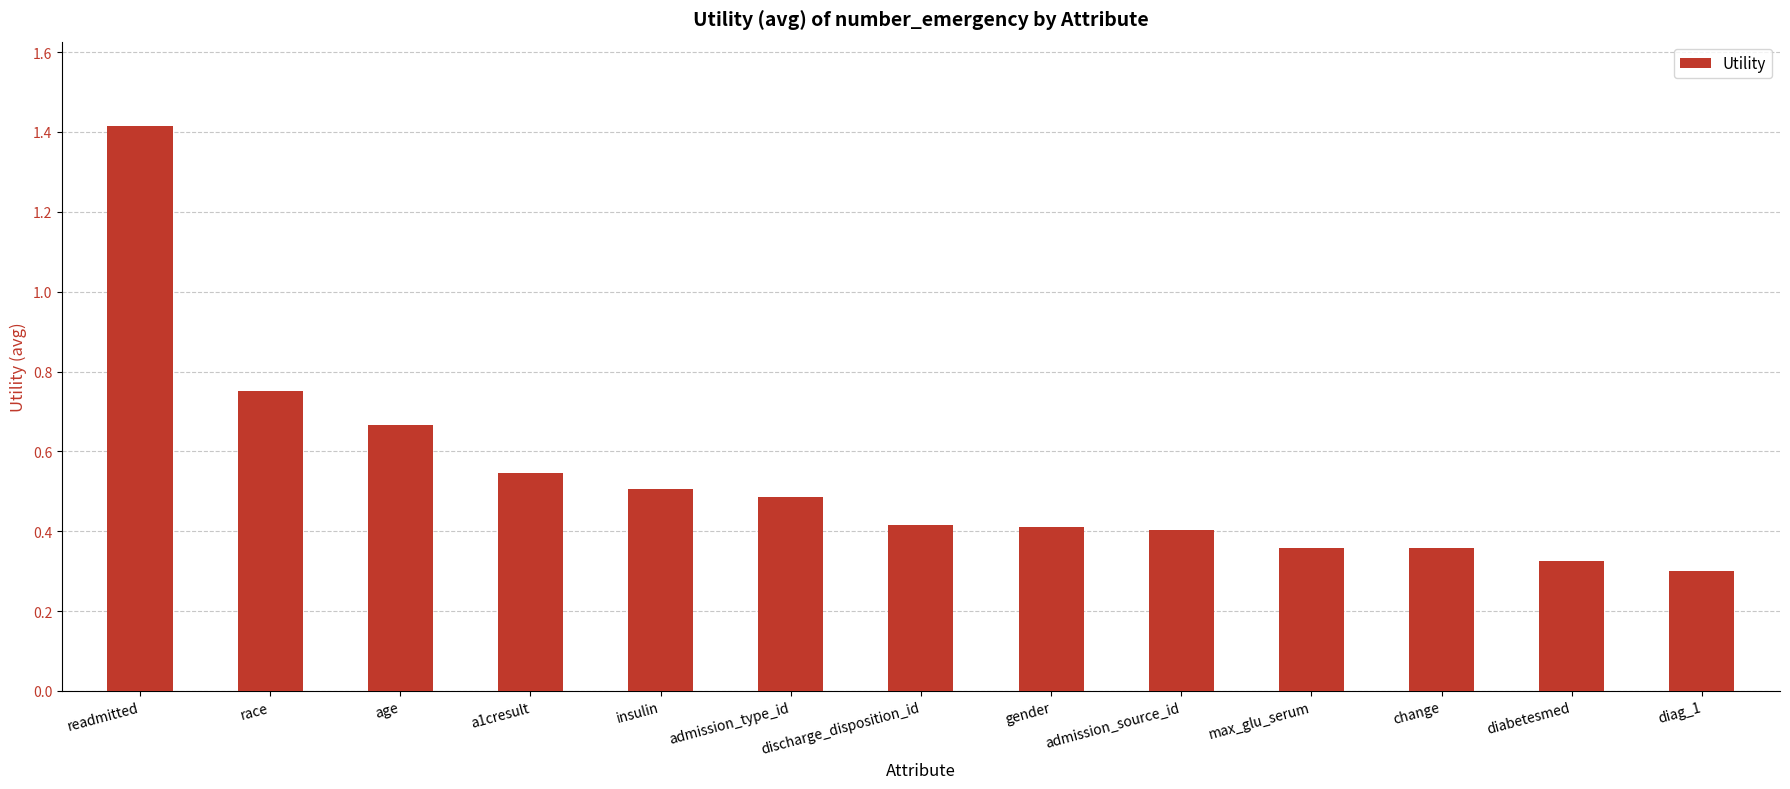

What is the sum of the values at admission_type_id and admission_source_id?

0.9